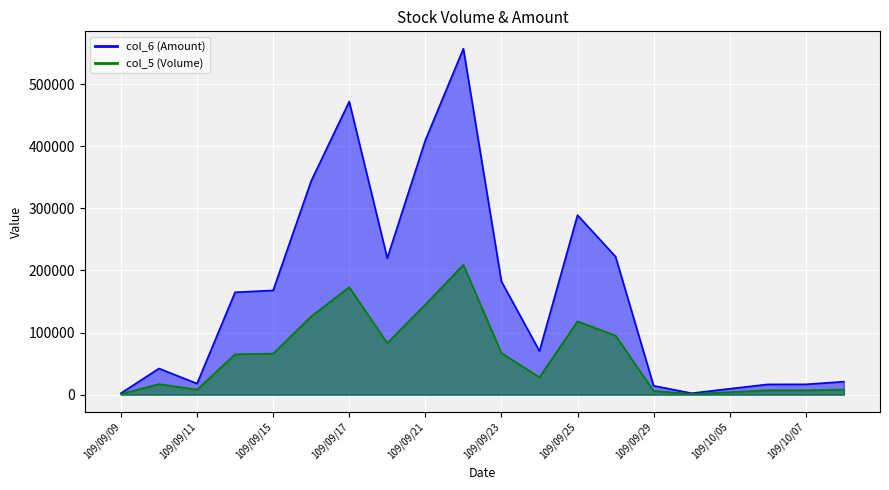

How many values in the col_6 series are below 164860?

10